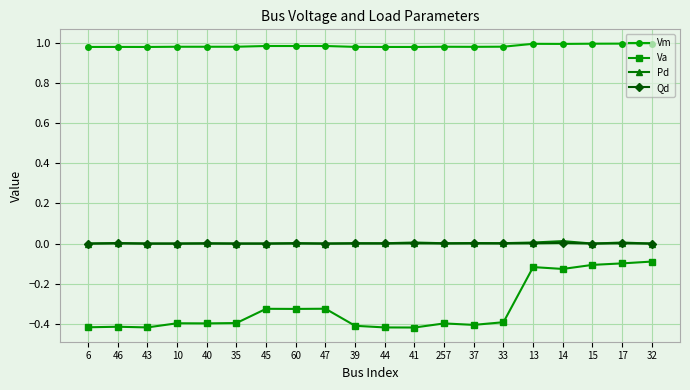

What position from the left is 43?

3